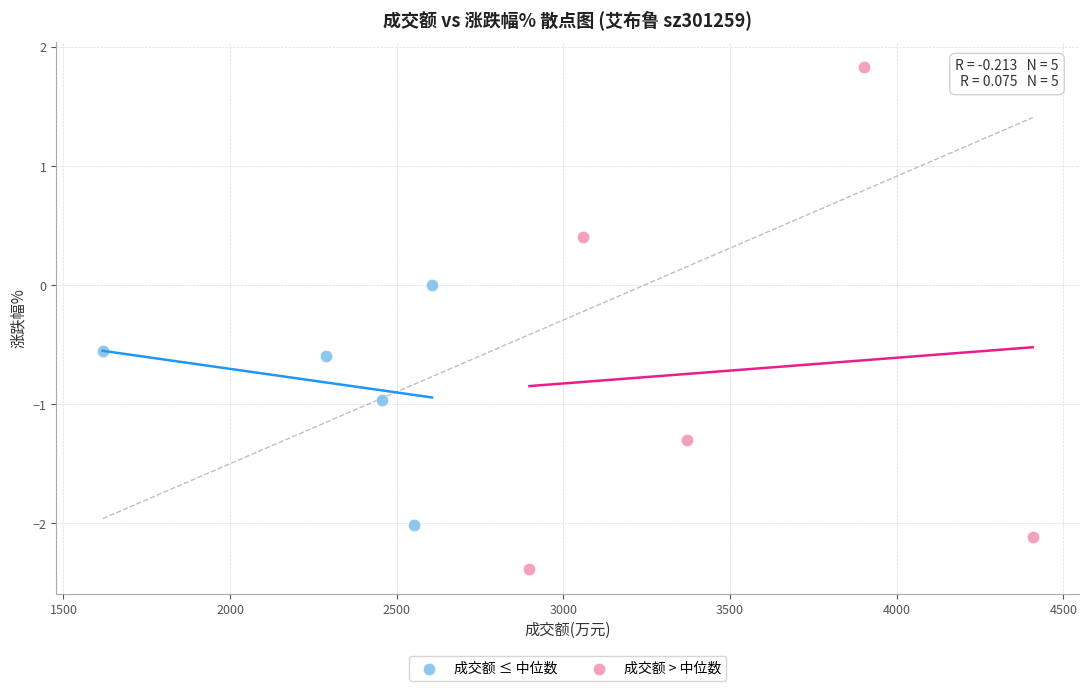

Which series reaches the maximum Y coordinate?

成交额 > 中位数